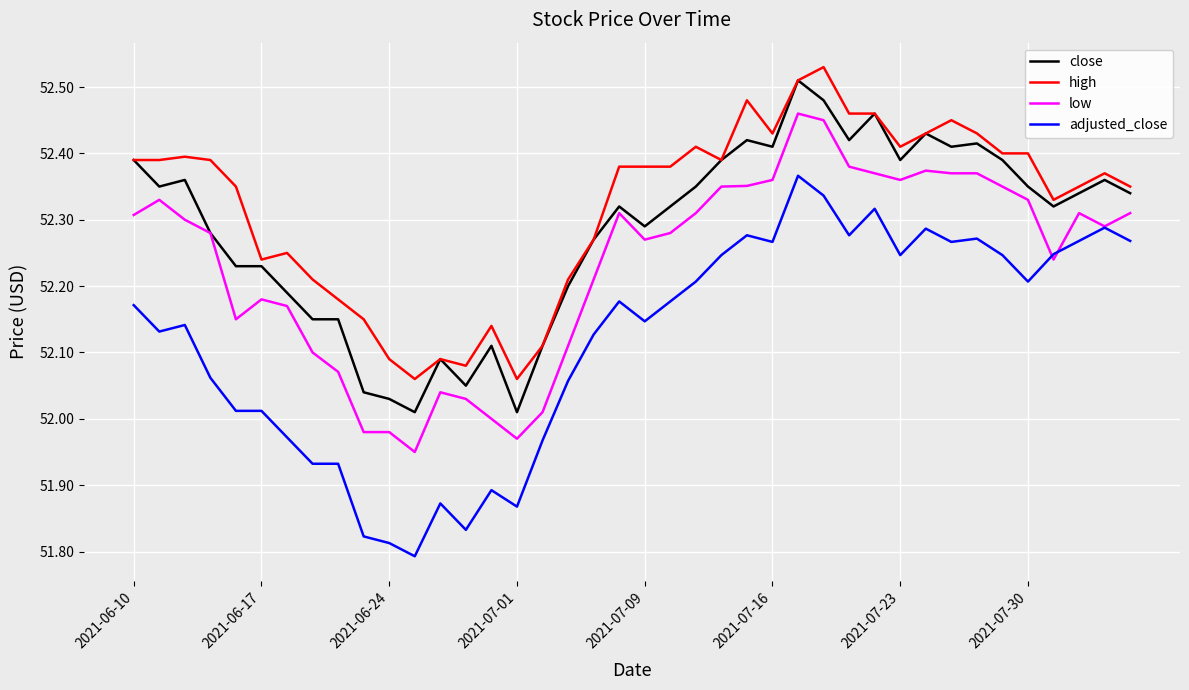

List the series in order of their overall mean, highest first.

high, close, low, adjusted_close